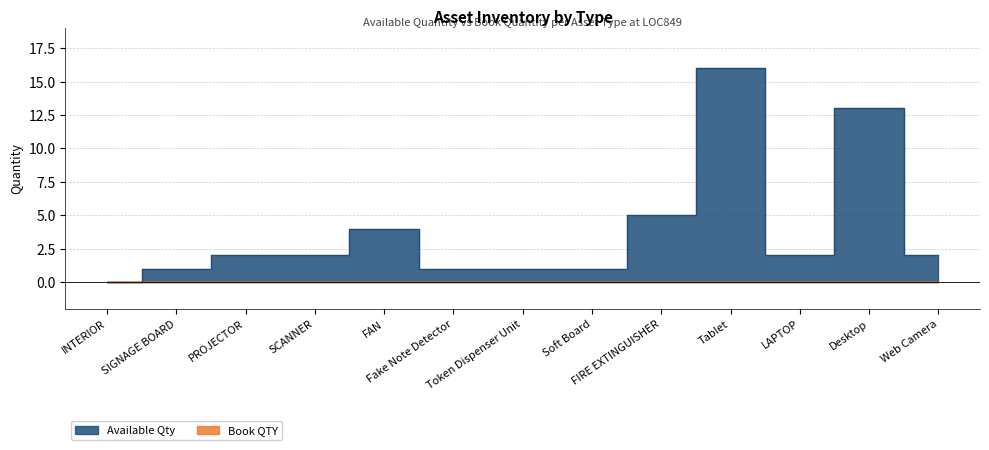

At which label does the data first exceed 2?

FAN